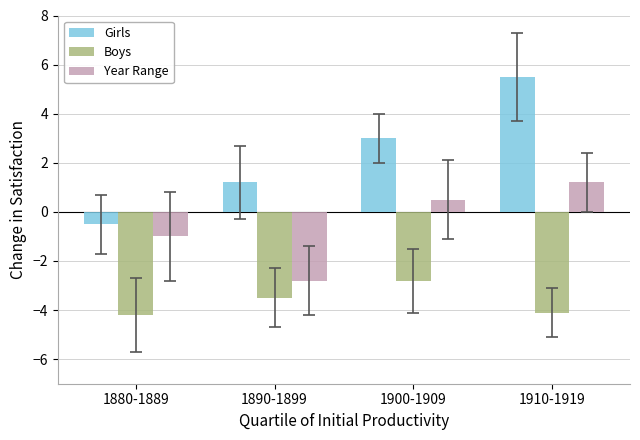

The value of Boys at 1910-1919 is -5.9. True or false?

False